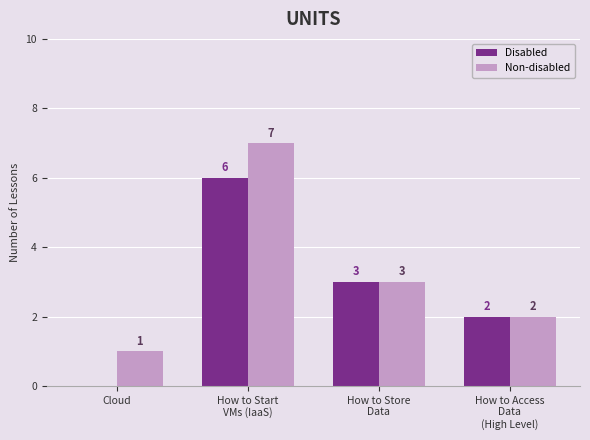

Reading left to right, what are all the values shown in this chart?

Disabled: 0	6	3	2
Non-disabled: 1	7	3	2